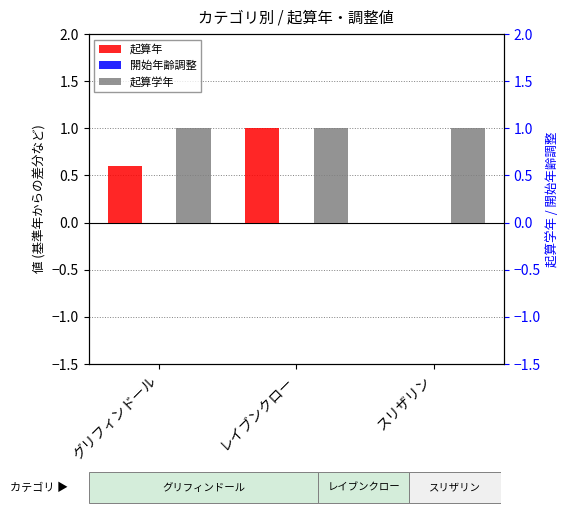

Rank the series at レイブンクロー from lowest to highest value.

開始年齢調整, 起算年, 起算学年